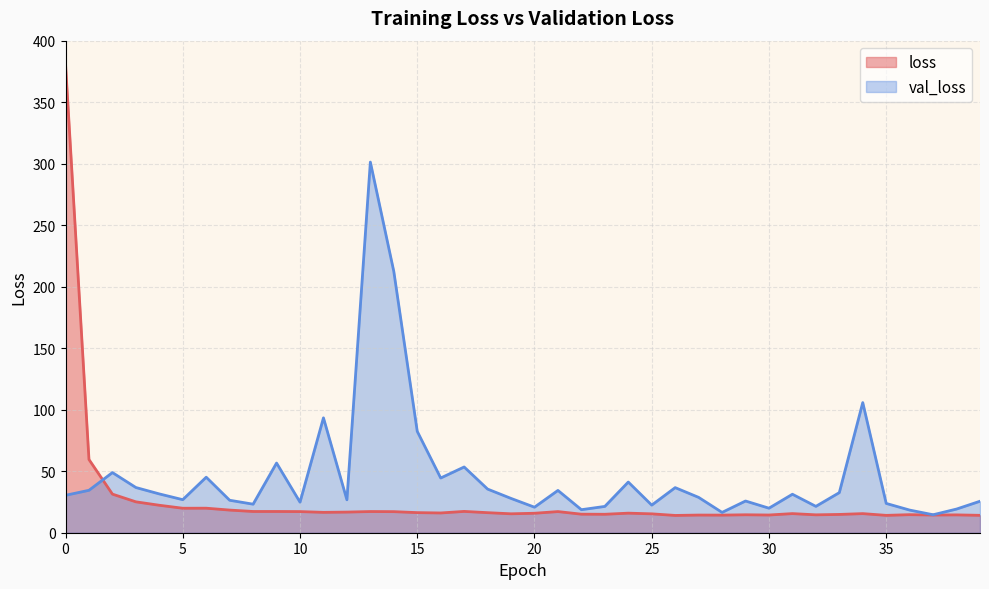

Which series ends up on top after the final intersection of val_loss and loss?

val_loss